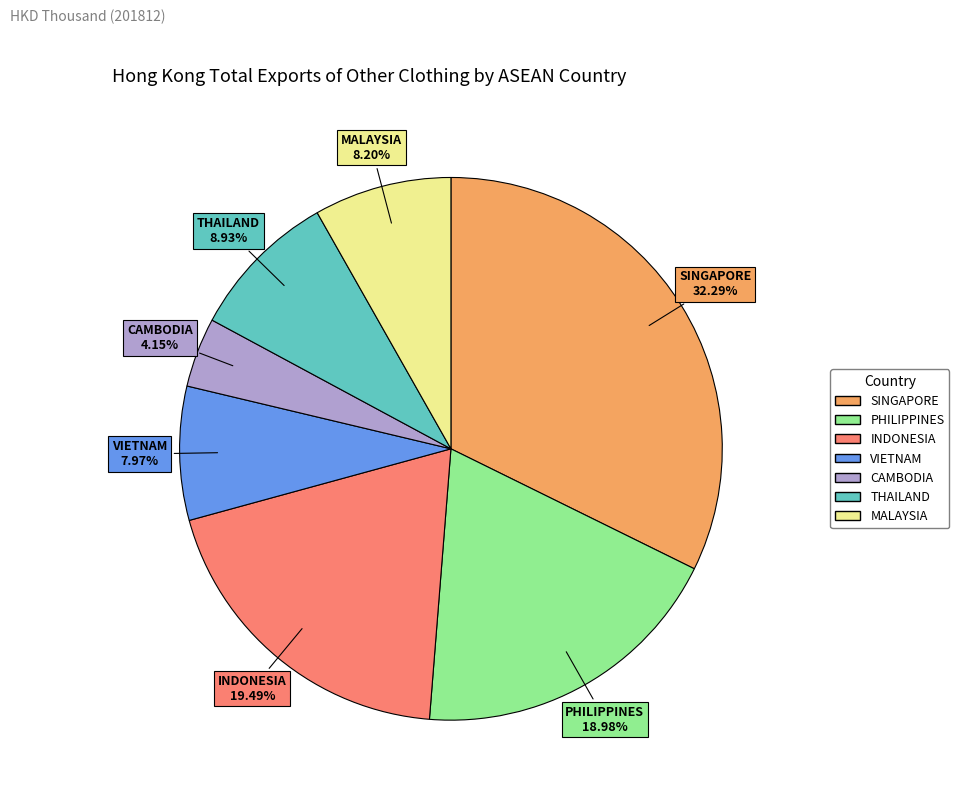

How many slices are in this pie chart?

7